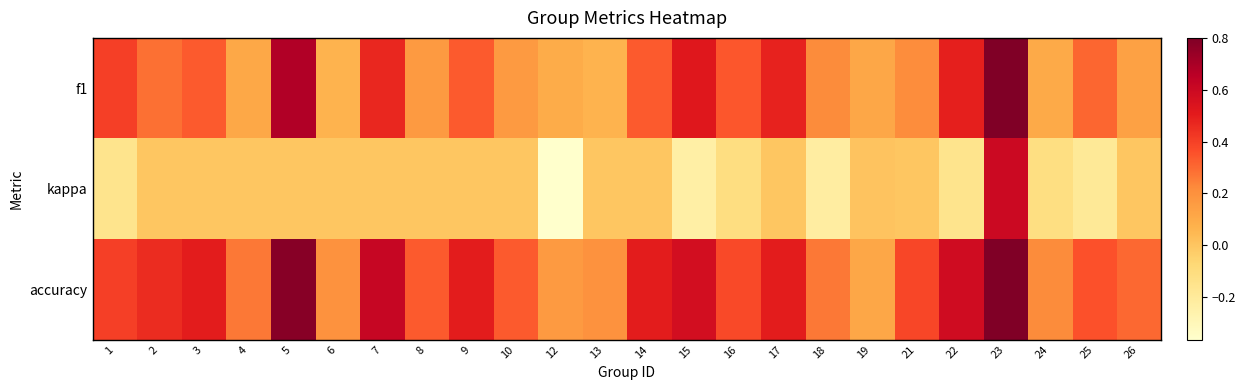

Between 1 and 5, which series saw the biggest shift?

accuracy